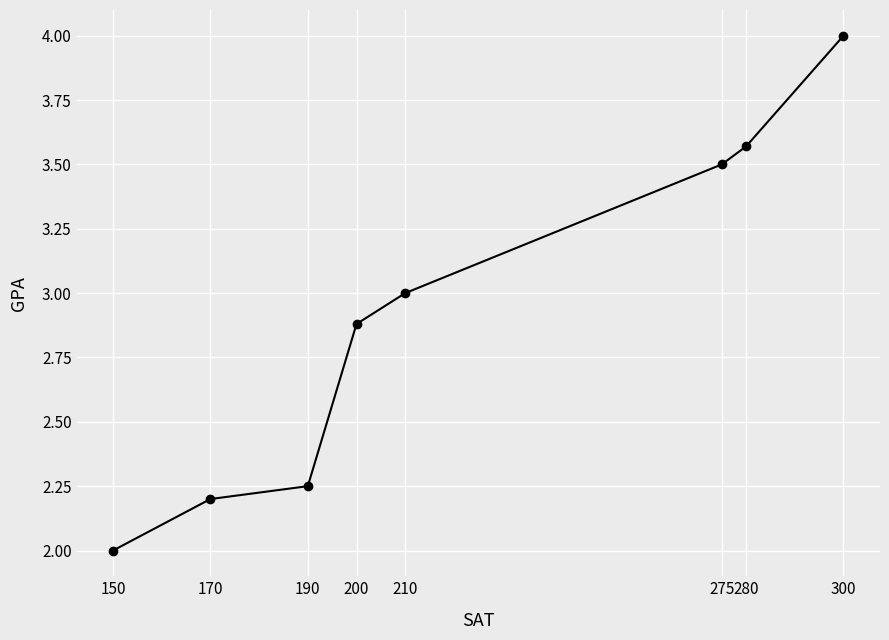

Does the chart have visible grid lines?

Yes